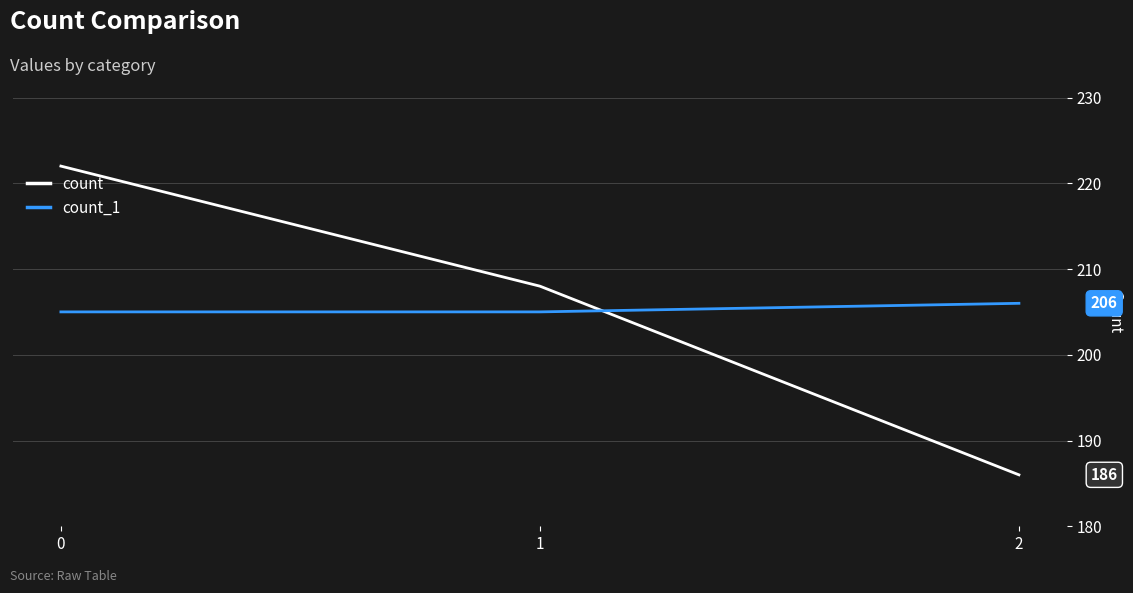

Reading left to right, what are all the values shown in this chart?

count: 0=222	1=208	2=186
count_1: 0=205	1=205	2=206